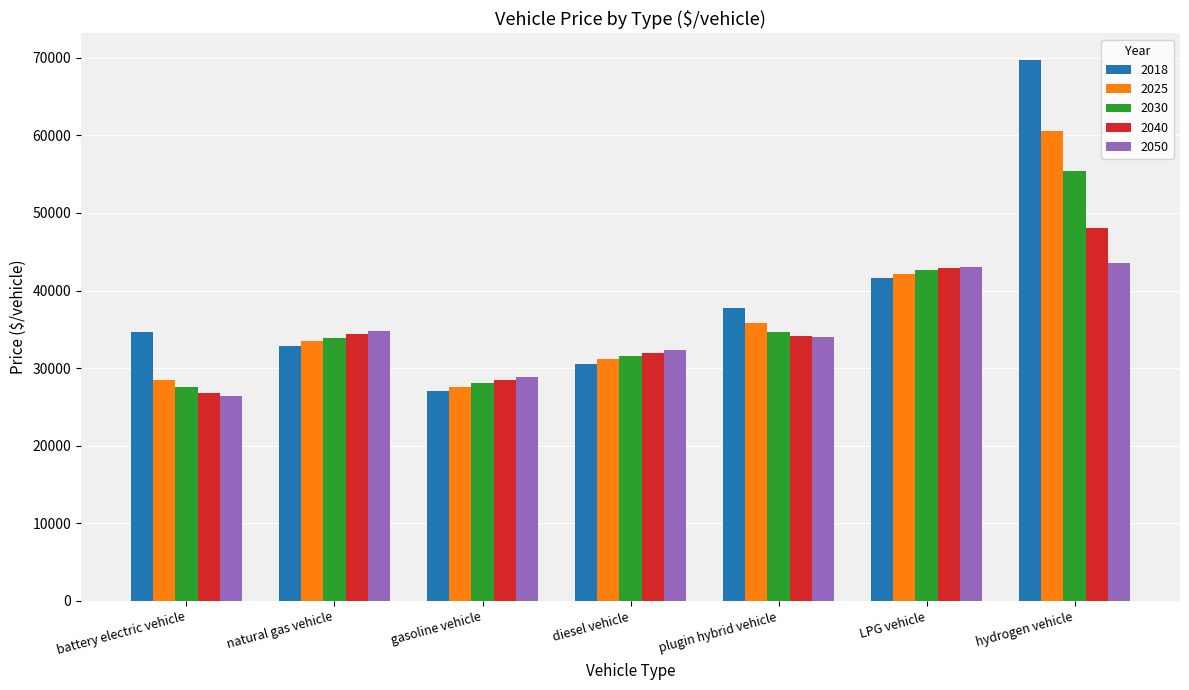

Does the chart contain stacked bars?

No